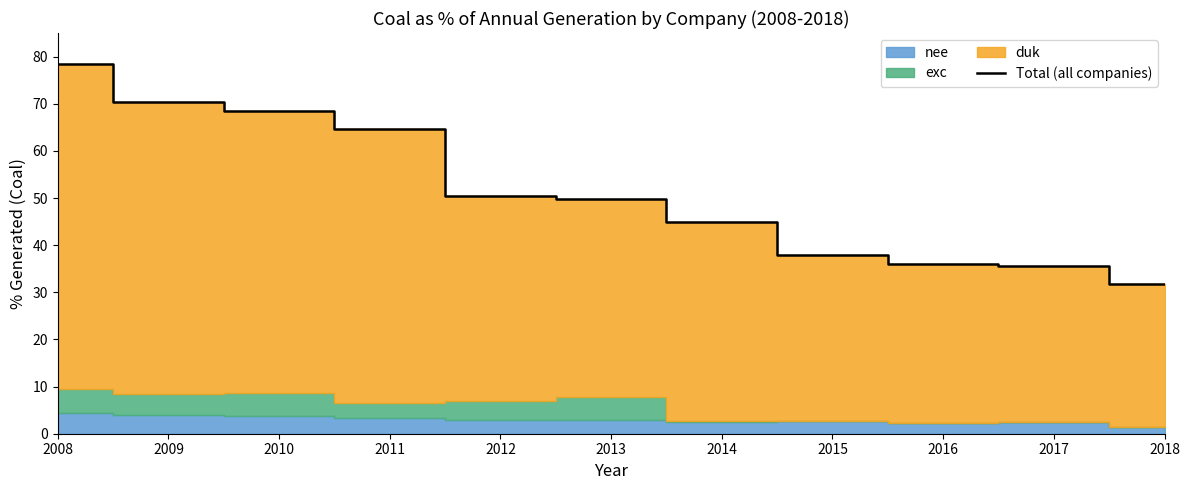

Does the chart display data point markers on the line(s)?

No